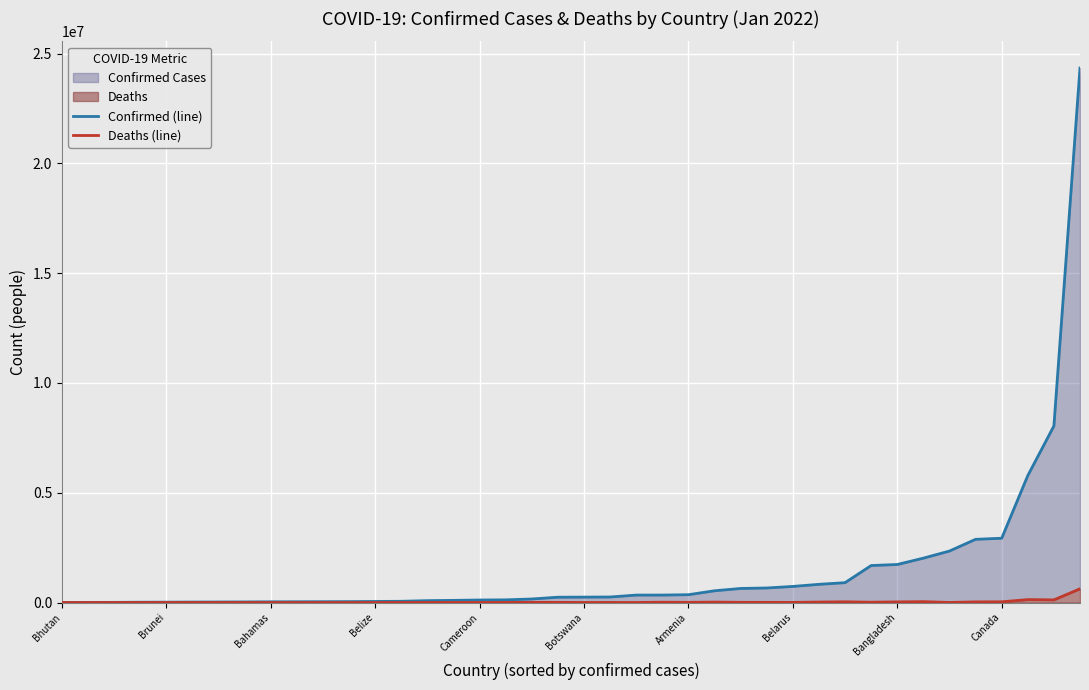

Rank the series by their average value, from highest to lowest.

Confirmed (line), Deaths (line)